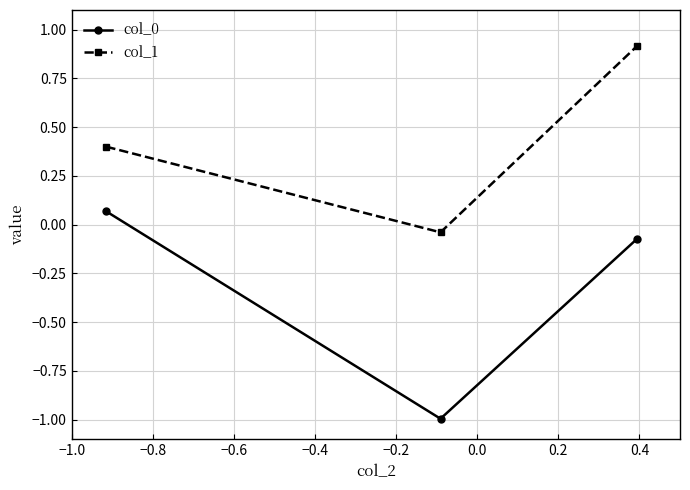

At how many categories does at least one series exceed 0?

2